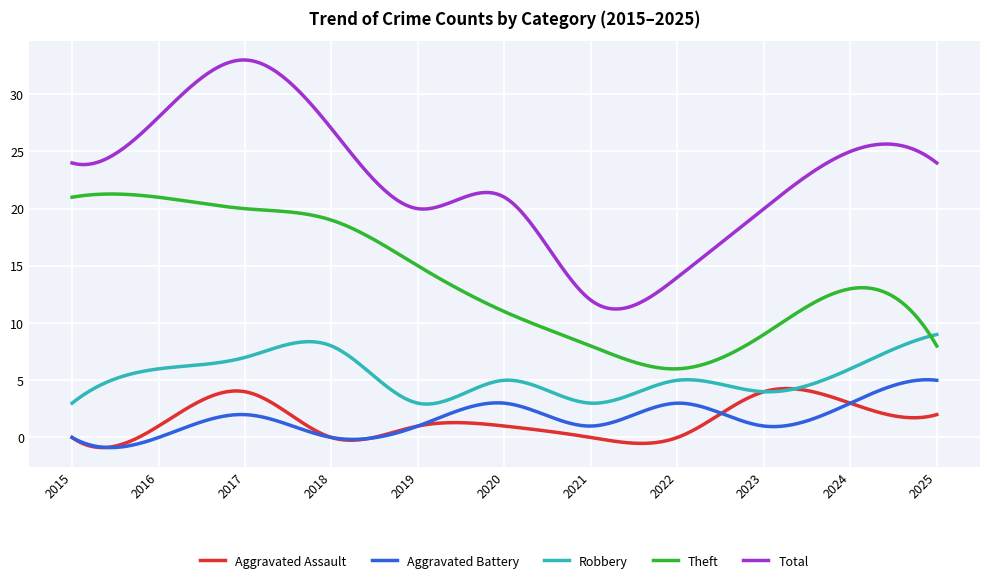

Which series has the widest spread of values?

Total